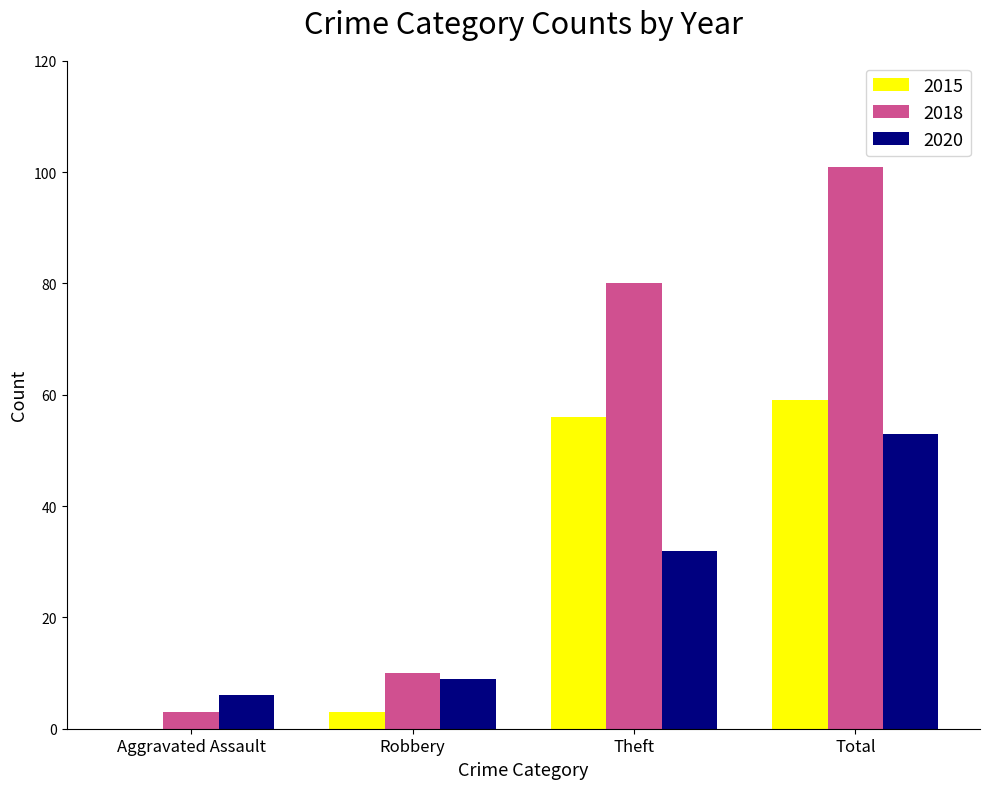

How many groups of bars are there?

4